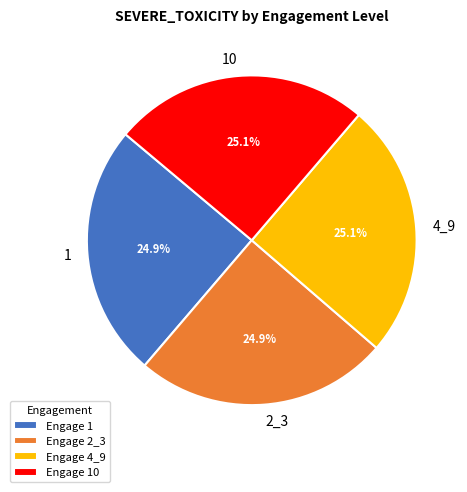

What portion of the pie excludes 4_9?

74.9%